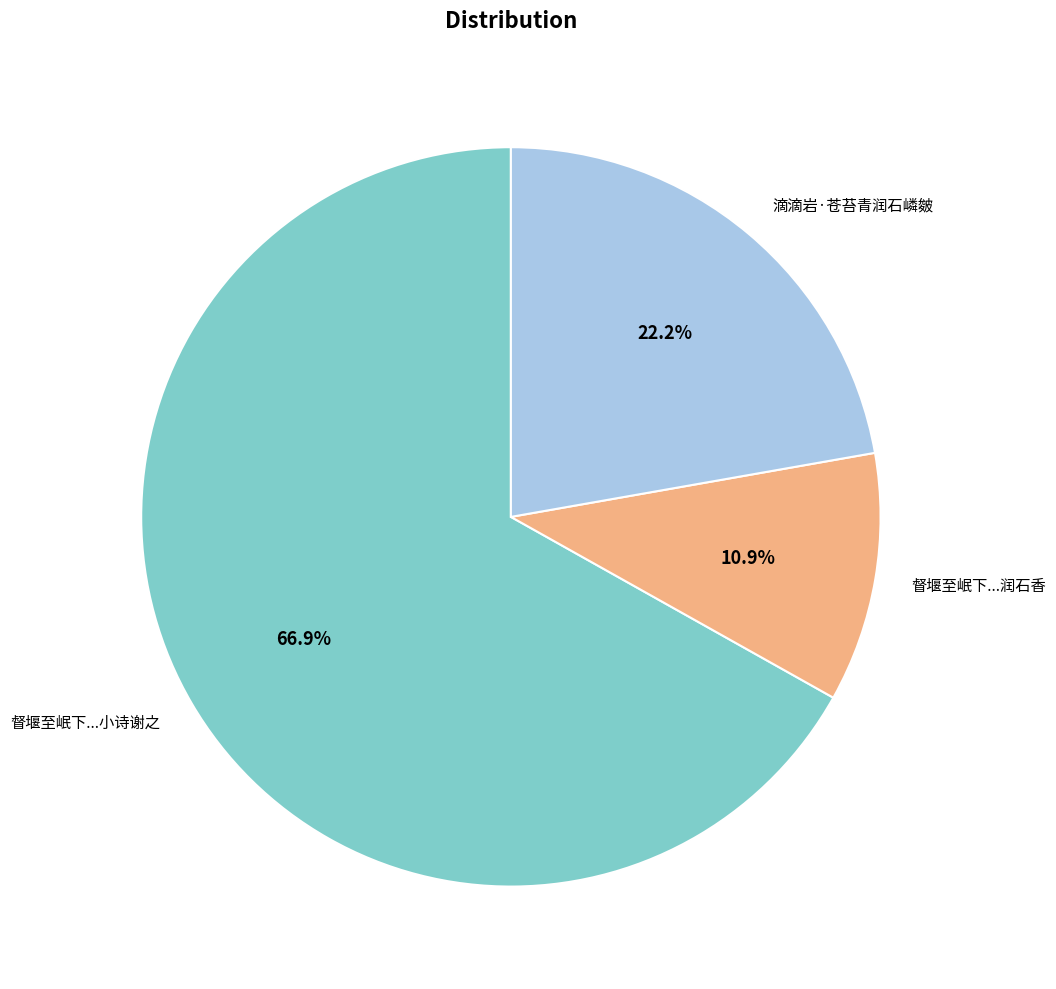

What percentage is NOT represented by 督堰至岷下...润石香?

89.1%